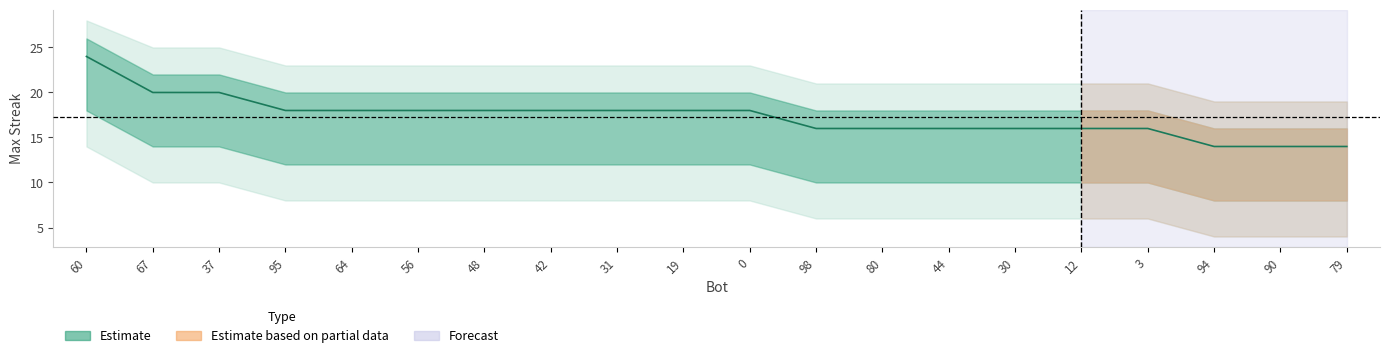

How many data points in maxStreak are less than 18?

9